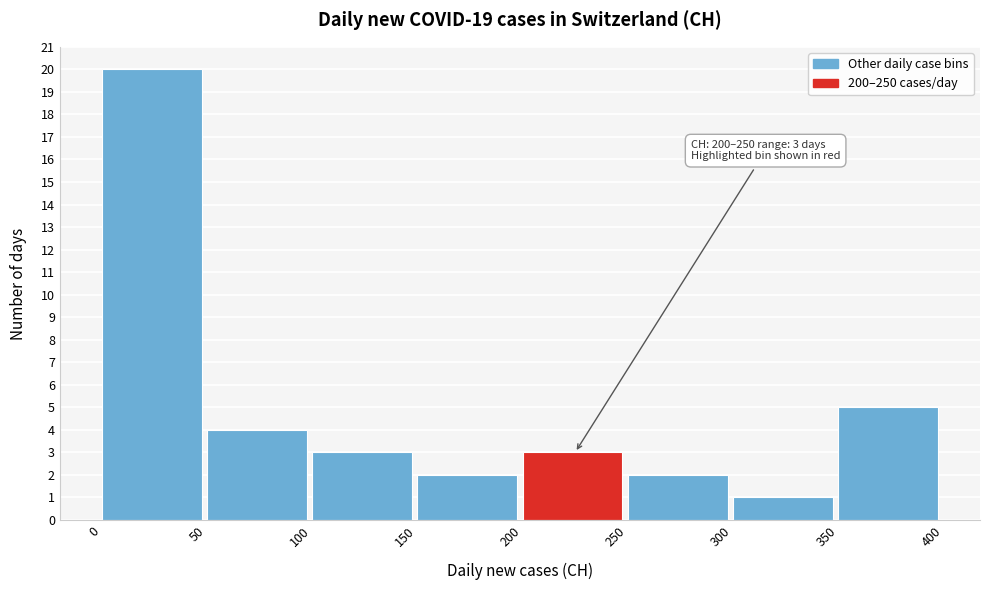

Which range on the x-axis has the tallest bar?

0 to 50